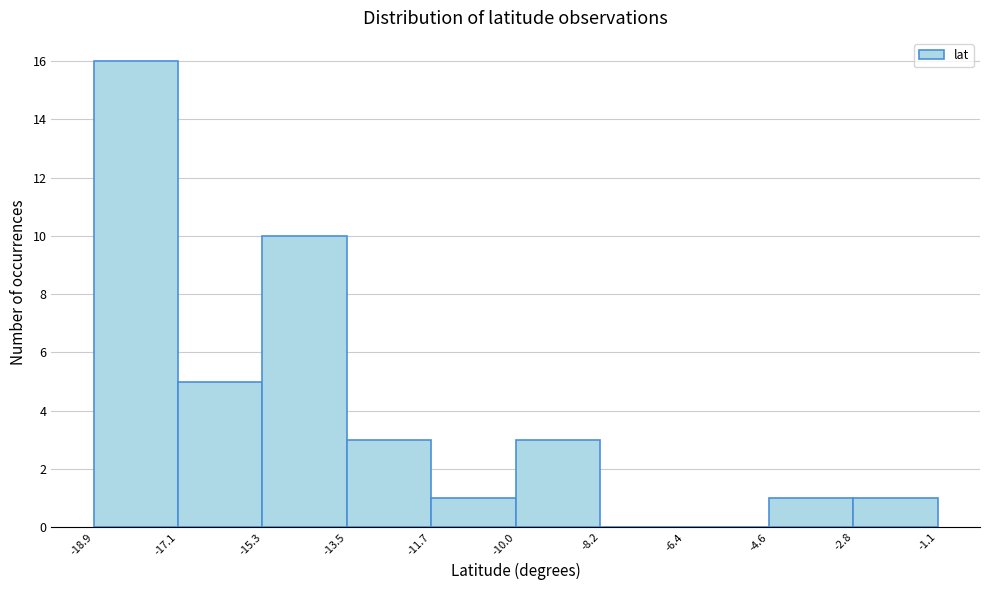

Reading left to right, list every bar in this chart as the range it spans on the x-axis followed by its height. The values are not printed on the chart, so give them approximately, as read against the axis.

-18.9 to -17.1: 16
-17.1 to -15.3: 5
-15.3 to -13.5: 10
-13.5 to -11.7: 3
-11.7 to -10.0: 1
-10.0 to -8.2: 3
-8.2 to -6.4: 0
-6.4 to -4.6: 0
-4.6 to -2.8: 1
-2.8 to -1.1: 1